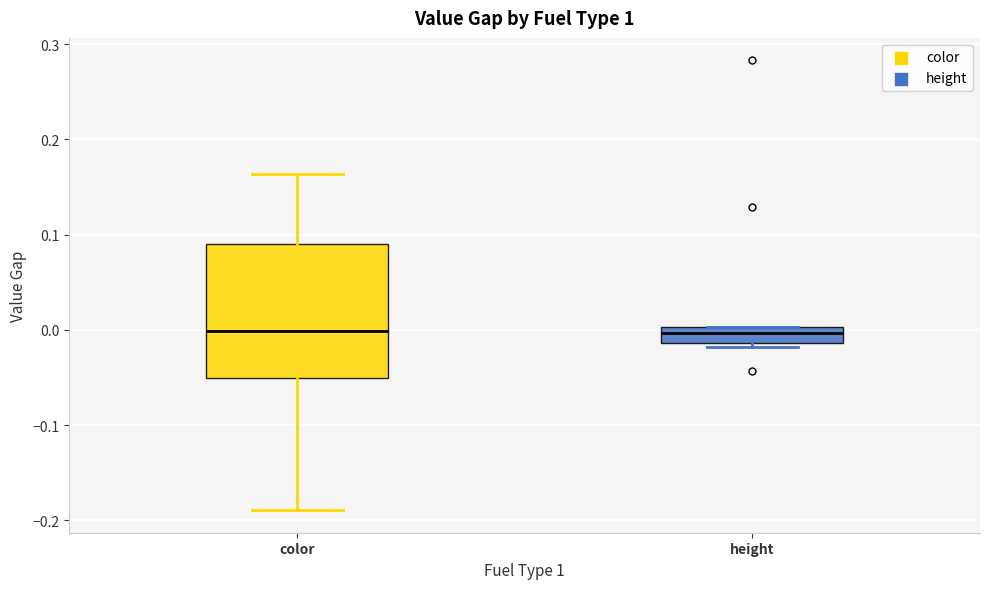

Where is the upper edge of the box for height on the y-axis? The values are not printed on the chart, so give them approximately, as read against the axis.

0.00